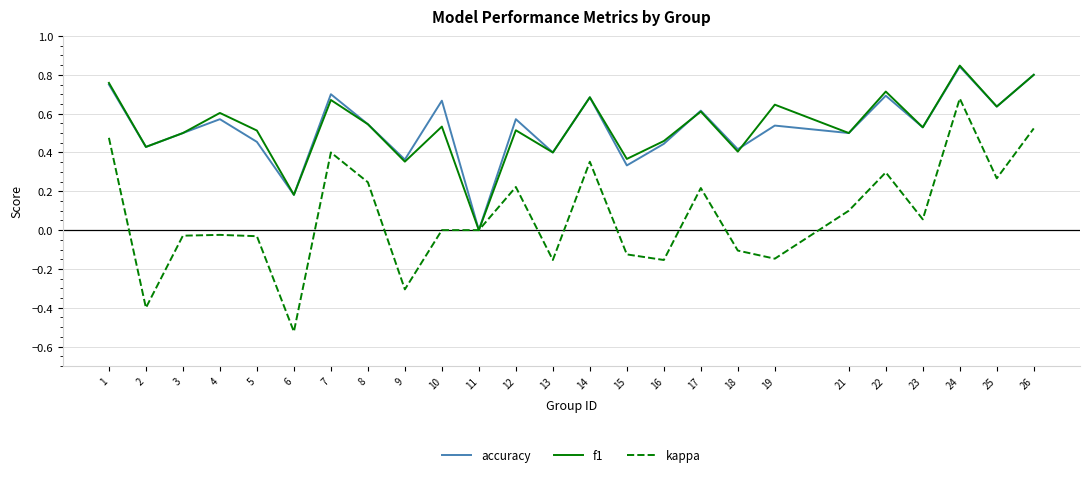

Count the number of data series in this chart.

3